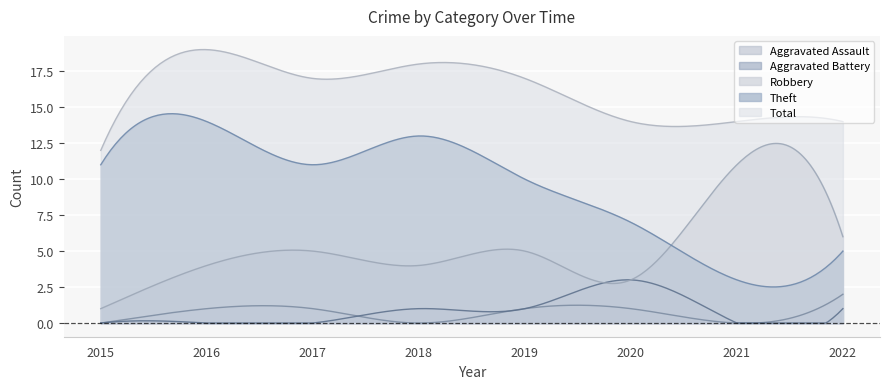

What is the average value of the Total series?

16.2